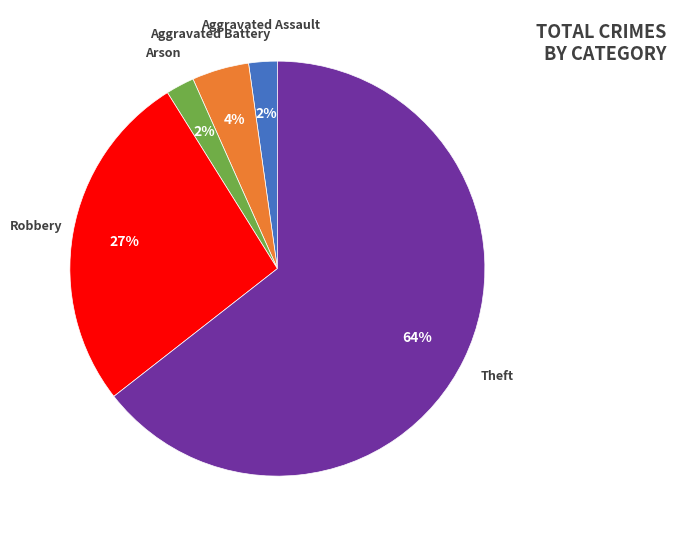

What percentage is the Arson slice, to the nearest percent?

2%